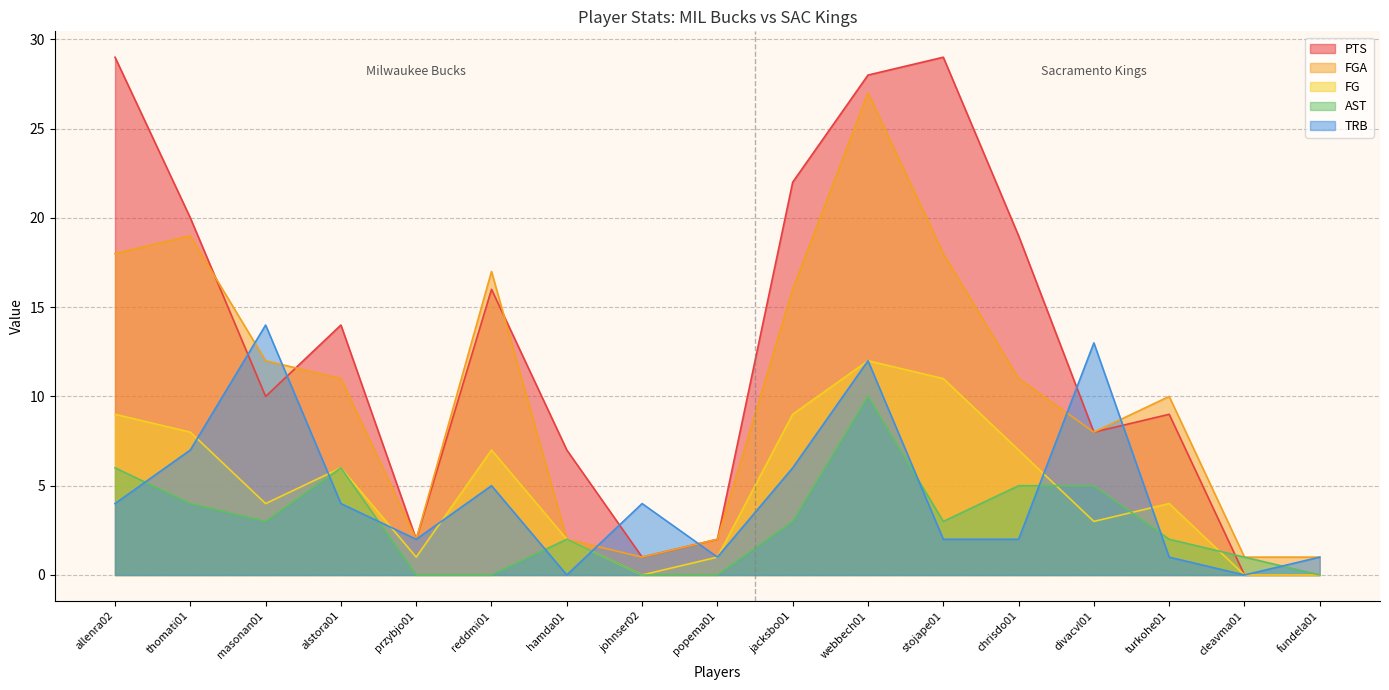

Does the chart have visible grid lines?

Yes